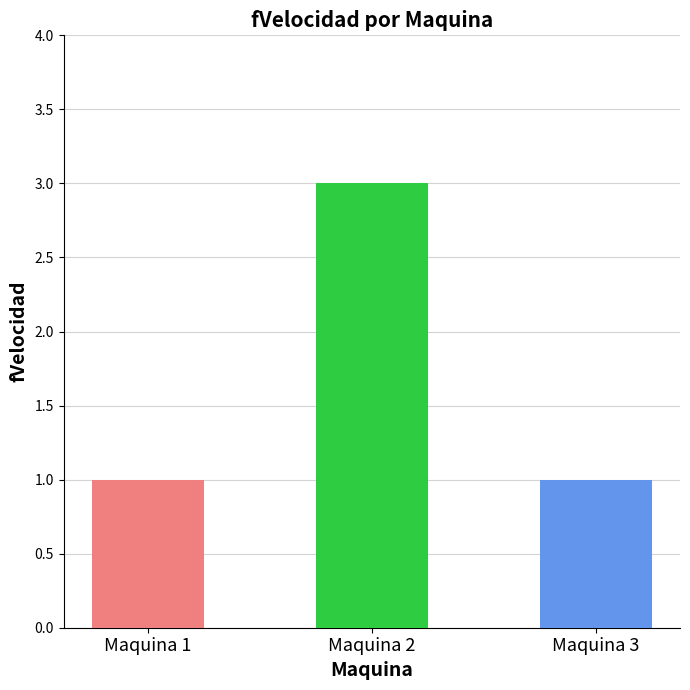

The value at Maquina 3 is 1. True or false?

True